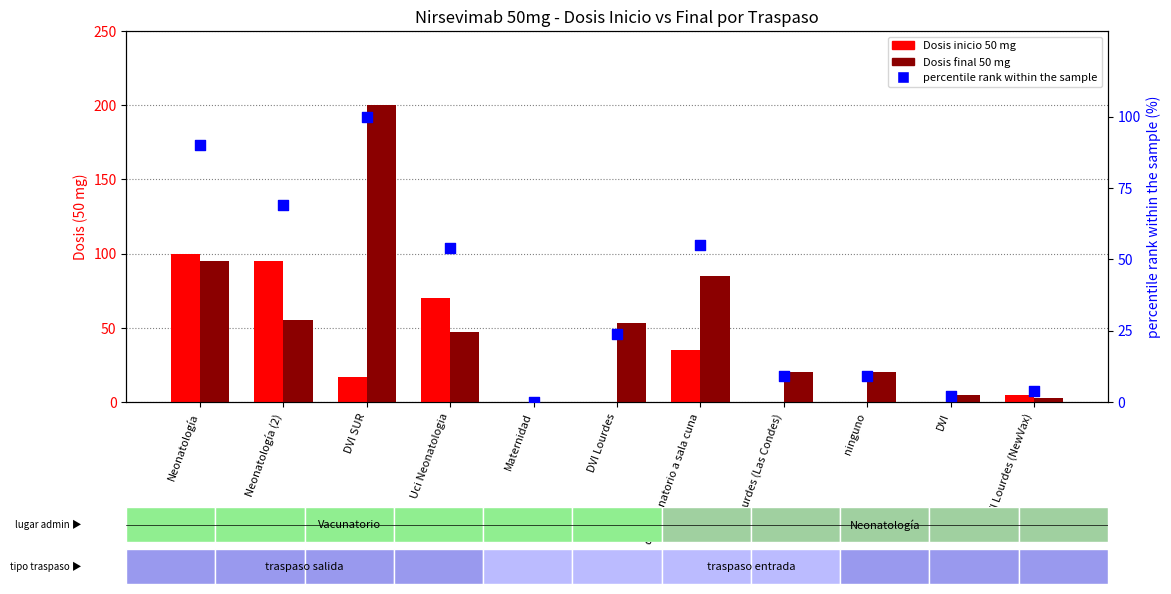

At which category is the sum across all series the highest?

DVI SUR